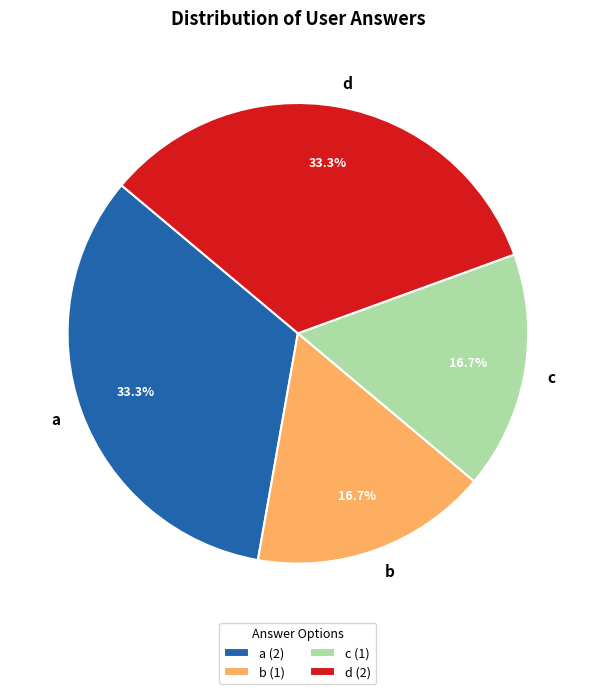

Combined, do b and c account for over 50%?

No